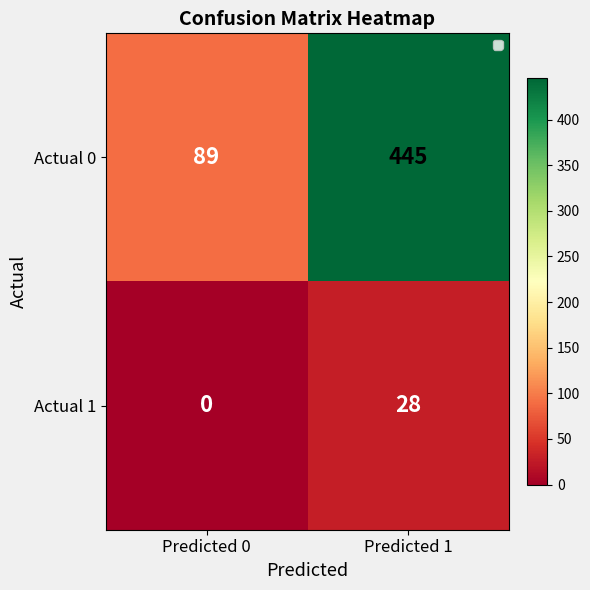

At which label does Actual 0 reach its peak?

Predicted 1